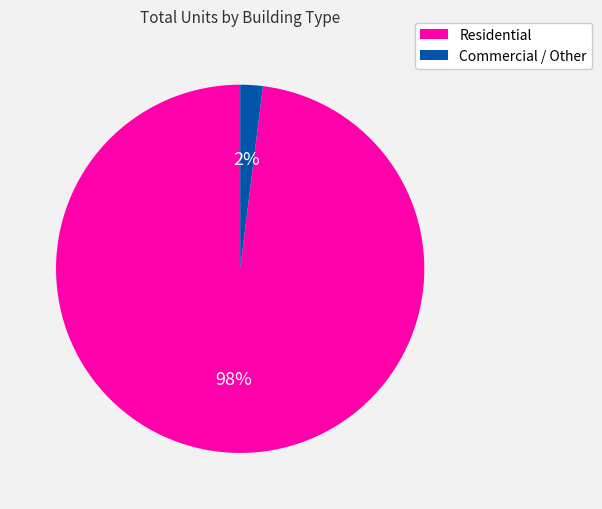

Between Commercial / Other and Residential, which is larger?

Residential